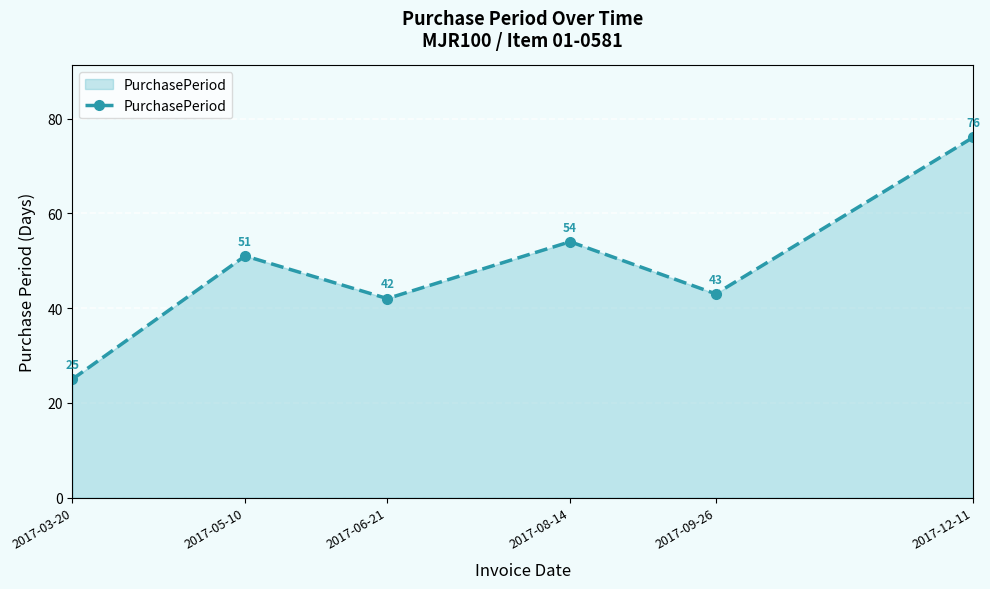

Reading left to right, extract all data points from this chart.

25	51	42	54	43	76